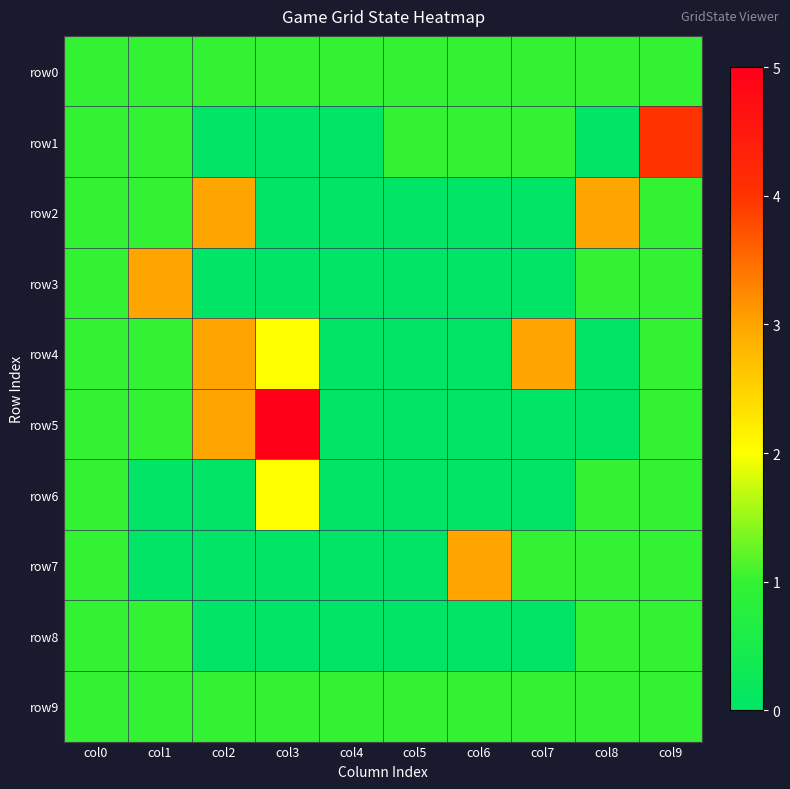

What is the greatest value displayed?

5